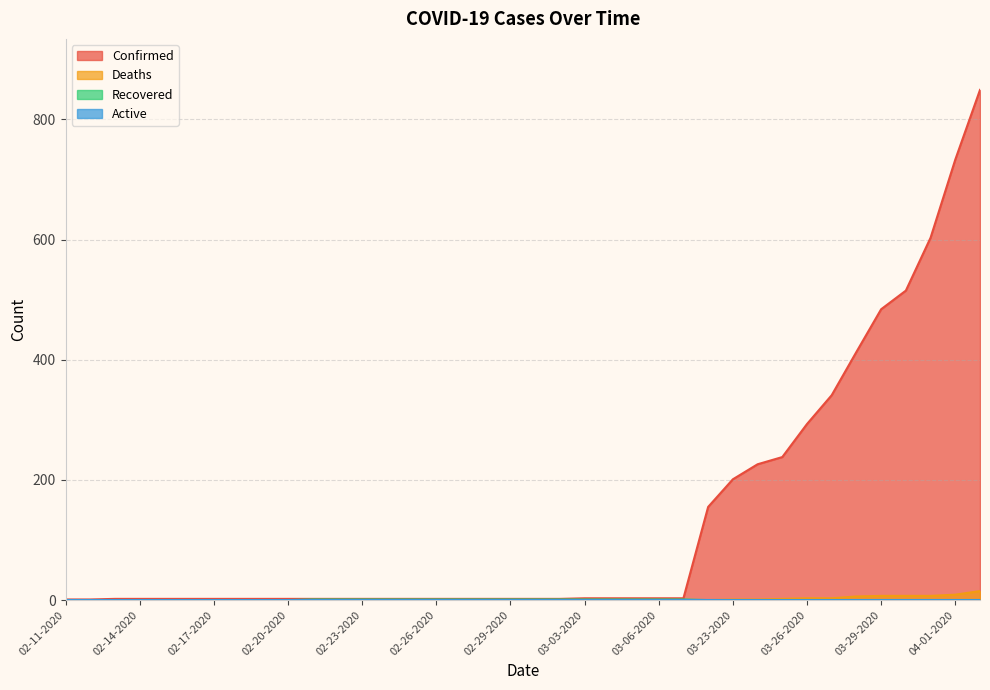

What is the difference between the highest and lowest values at 02-19-2020?

2